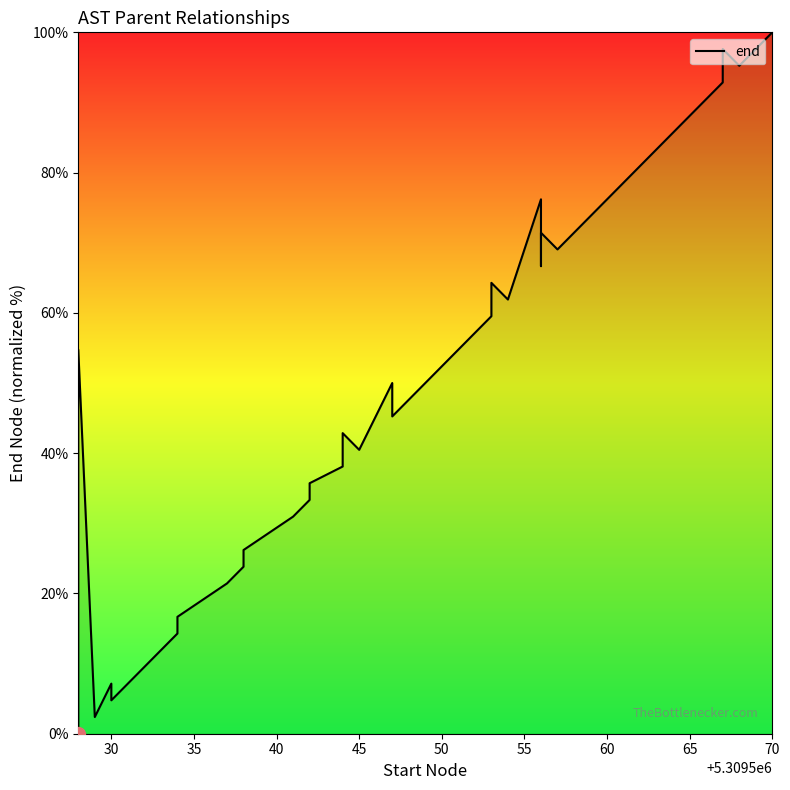

What is the average value?

47.4